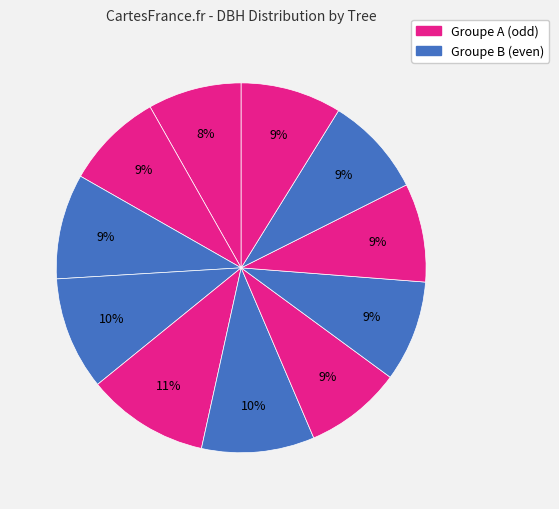

How many segments does this pie chart have?

11